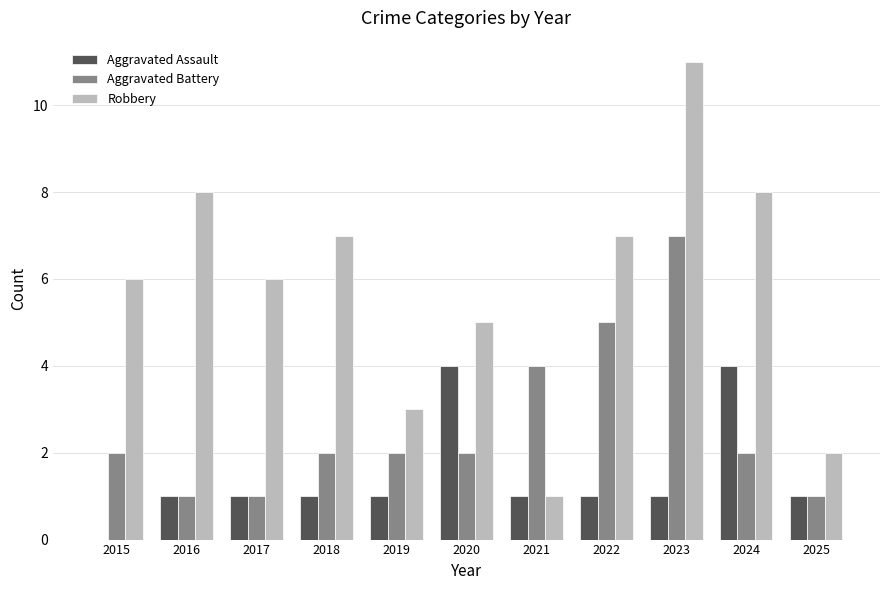

Is the value of Robbery at 2024 greater than the value of Aggravated Battery at 2024?

Yes